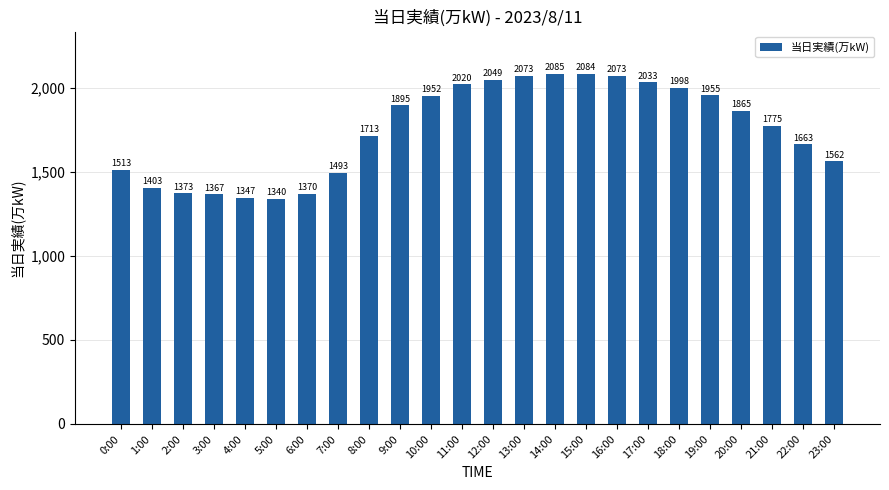

Which has a higher value, 14:00 or 2:00?

14:00